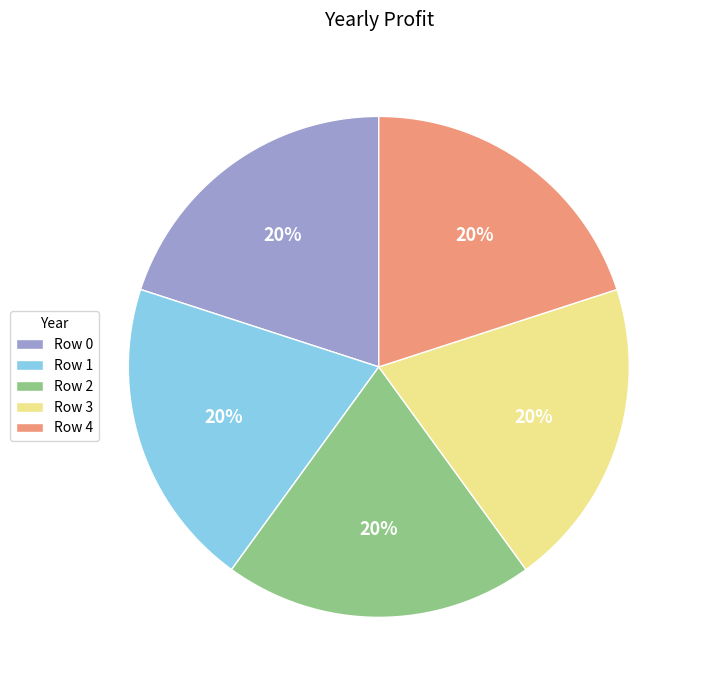

To the nearest percent, what is the average slice percentage?

20%